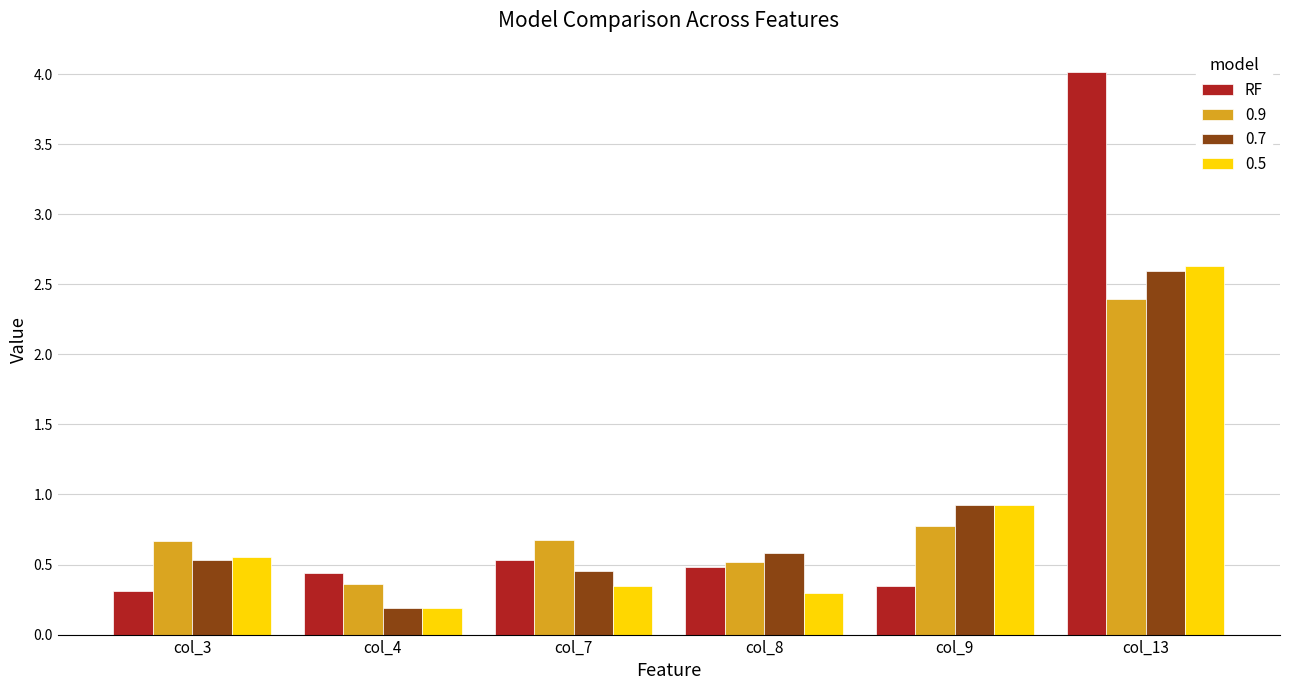

True or false: 0.7 has a value of 0.5 at col_7.

True